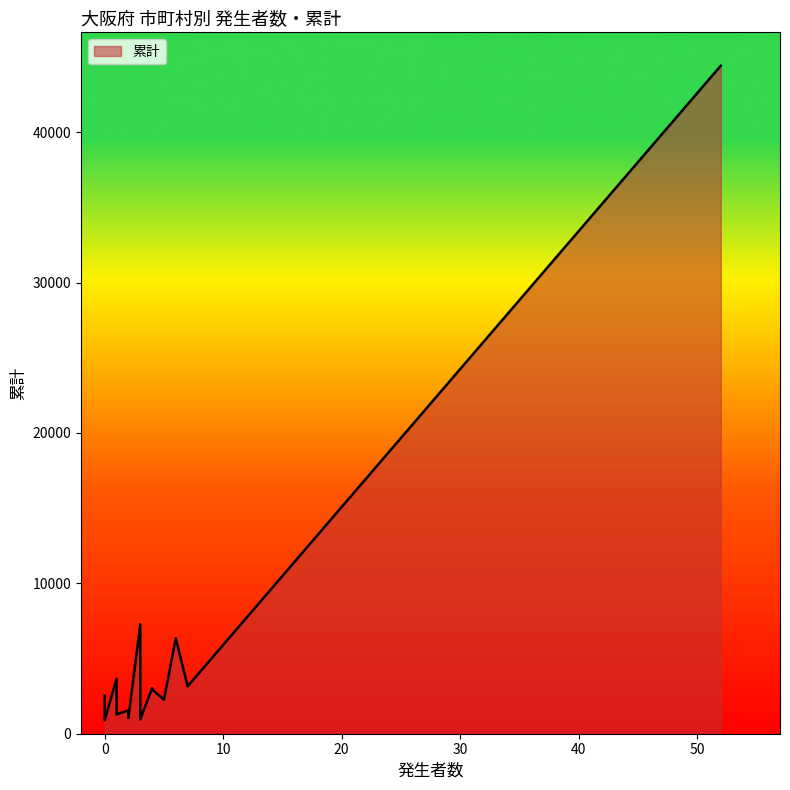

Is it true that the value at 寝屋川市 is 1386?

False